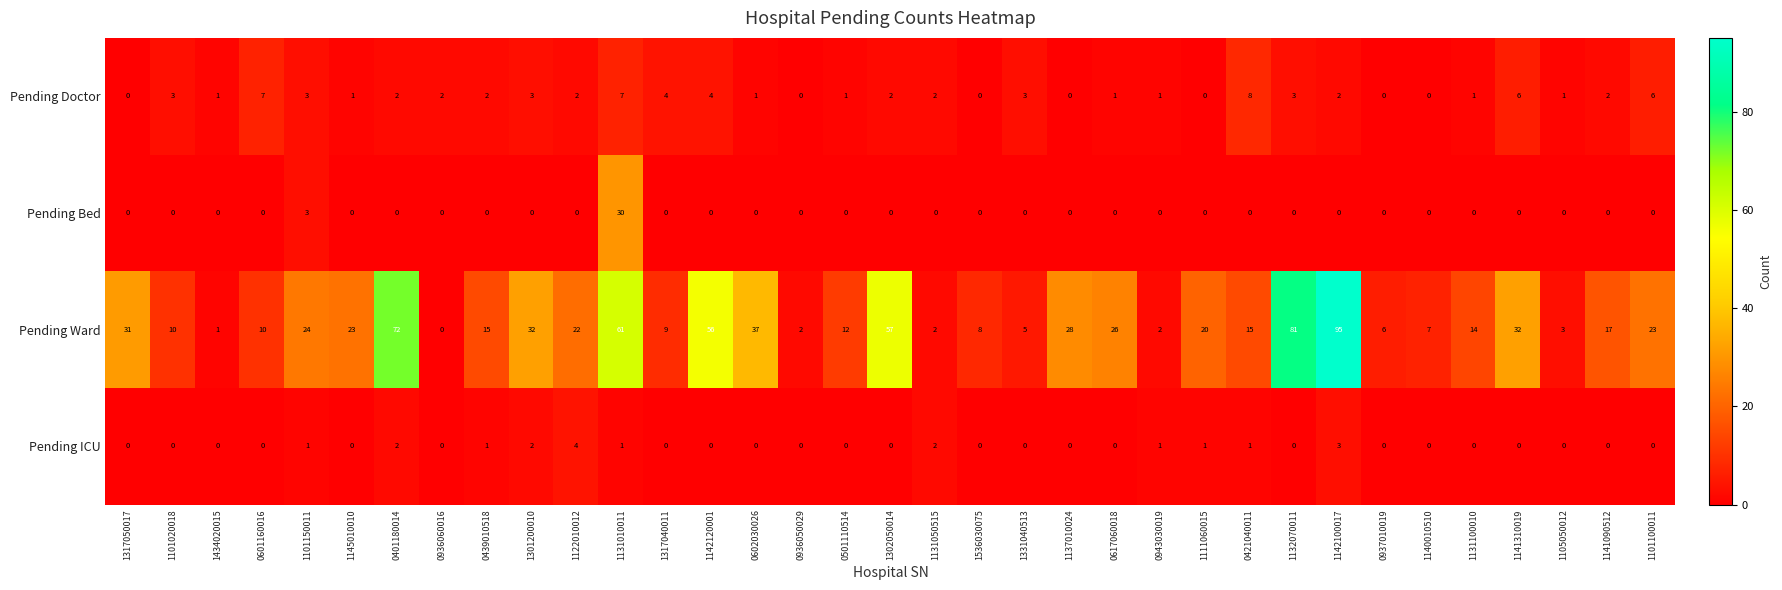

True or false: Pending Bed has a value of 12 at 1302050014.

False